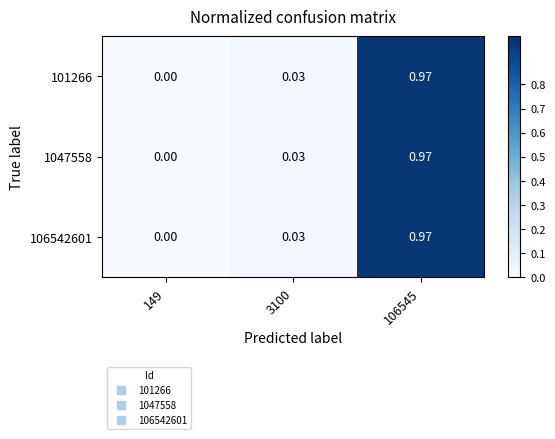

Is the value of 101266 at 3100 greater than the value of 1047558 at 106545?

No